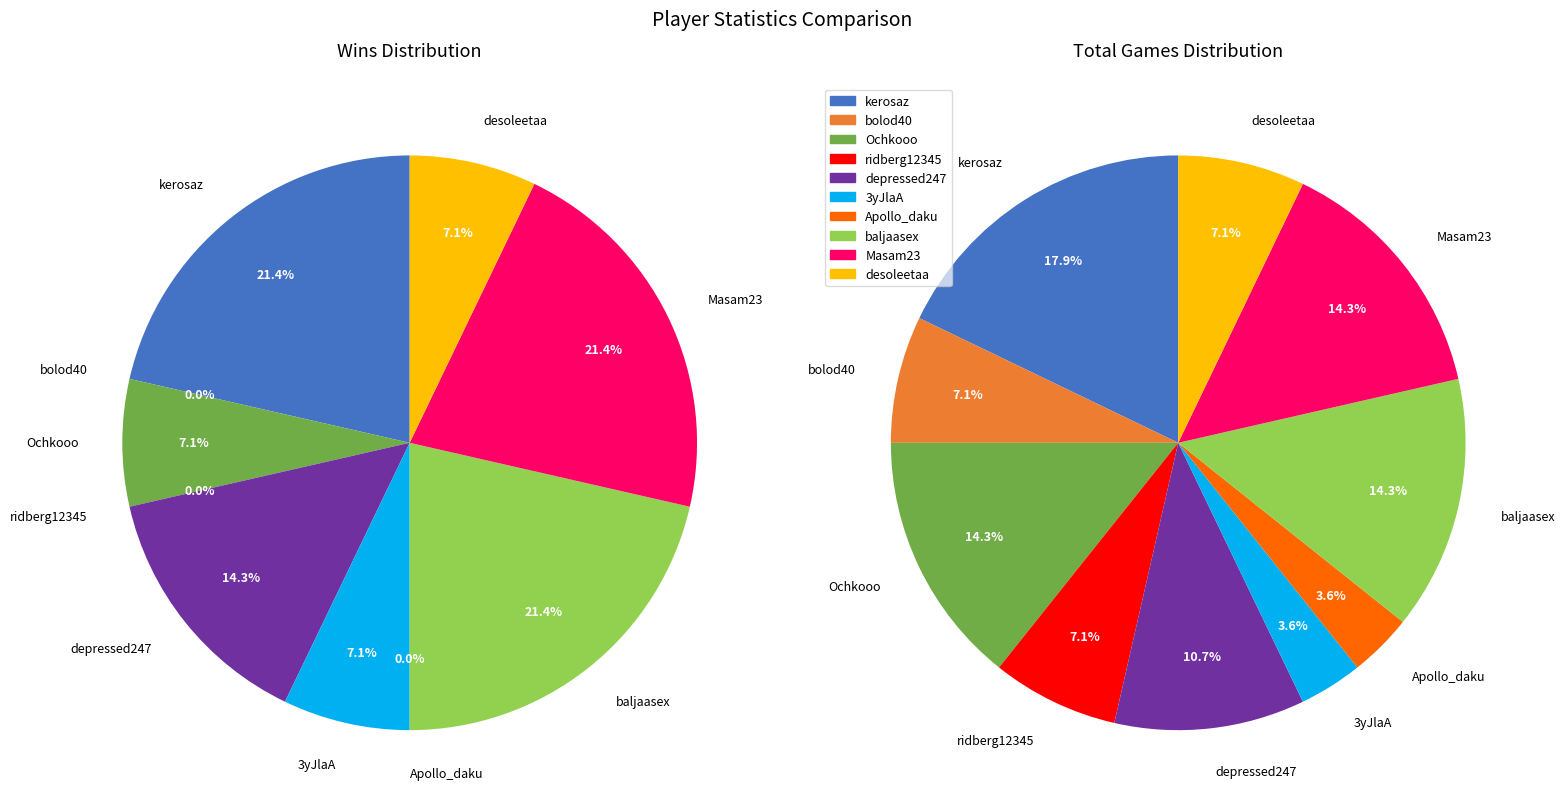

To the nearest percent, what percentage of the pie is desoleetaa?

7%